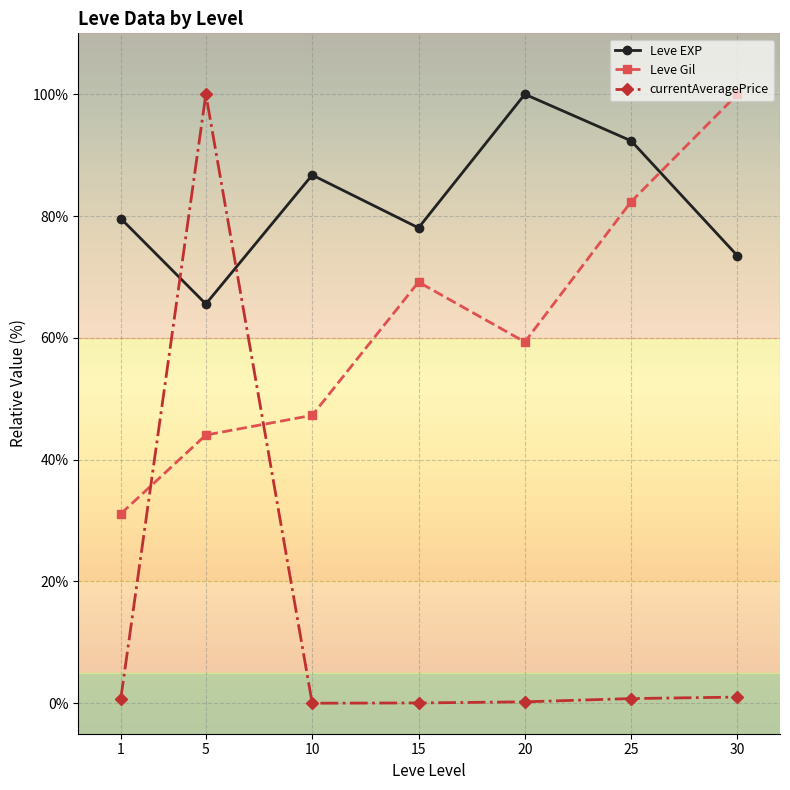

What is the spread (max minus min) of values at 5?

56.0